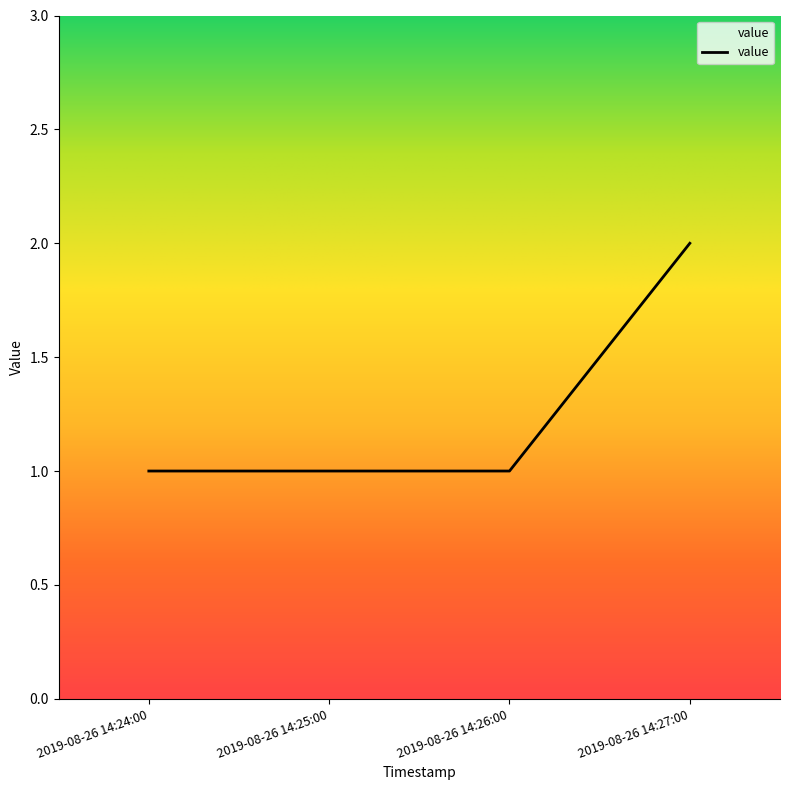

What position from the left is 2019-08-26 14:24:00?

1